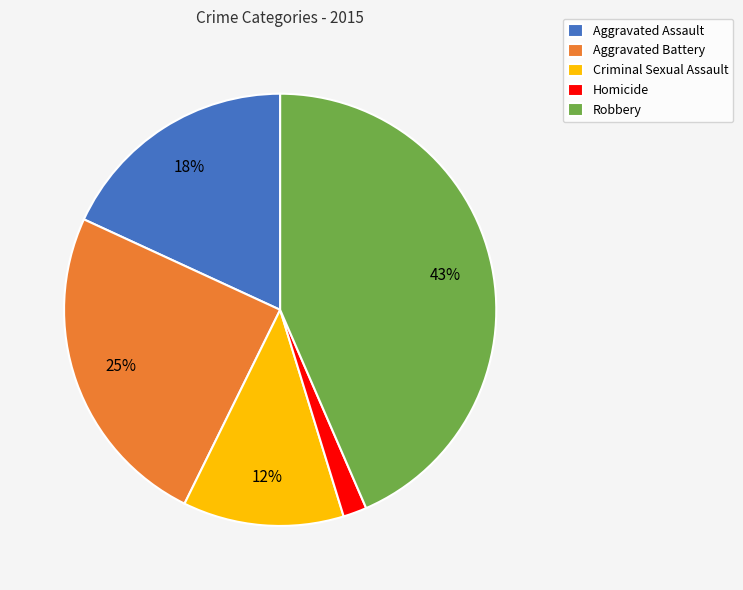

Is there any slice that represents more than half of the pie?

No